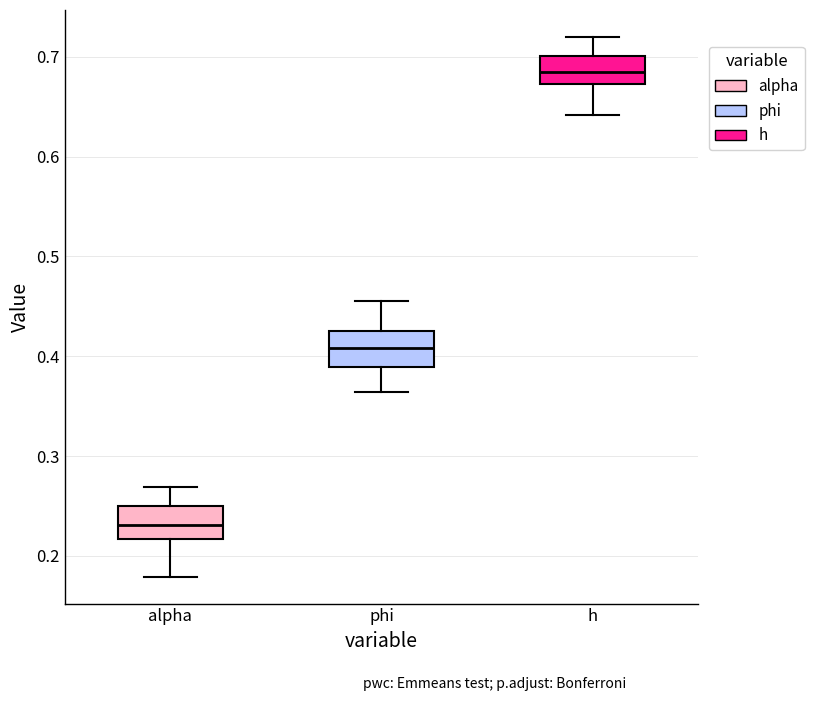

Reading left to right, transcribe this box plot: for each box, give where its median line is, the range the box spans, and where its two whiskers end, as read against the y-axis. The values are not printed on the chart, so give them approximately, as read against the axis.

alpha: median 0.23, box 0.22 to 0.25, whiskers 0.18 to 0.27
phi: median 0.41, box 0.39 to 0.43, whiskers 0.36 to 0.46
h: median 0.68, box 0.67 to 0.70, whiskers 0.64 to 0.72